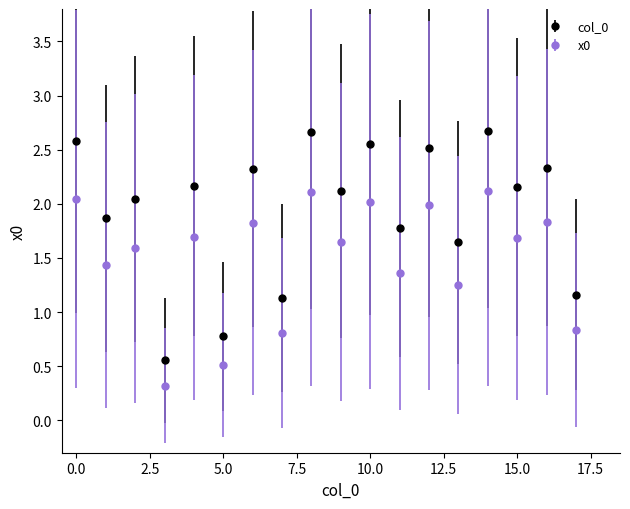

Which series has the largest range (max minus min)?

col_0